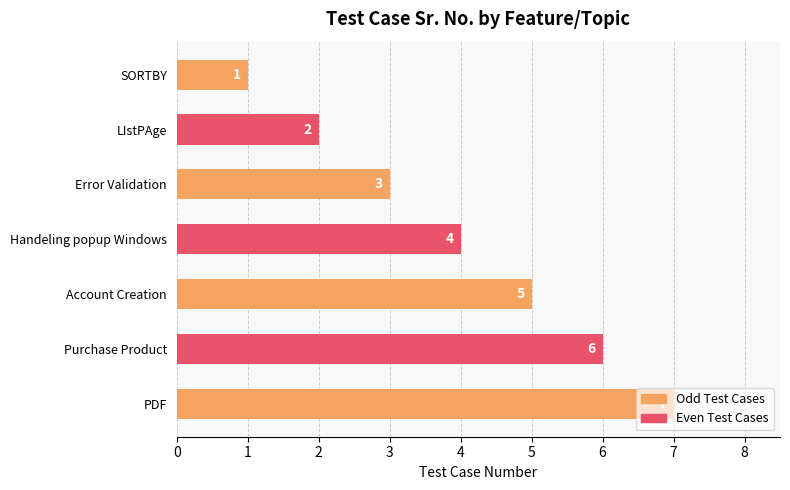

What is the change in value from LIstPAge to Account Creation?

+3